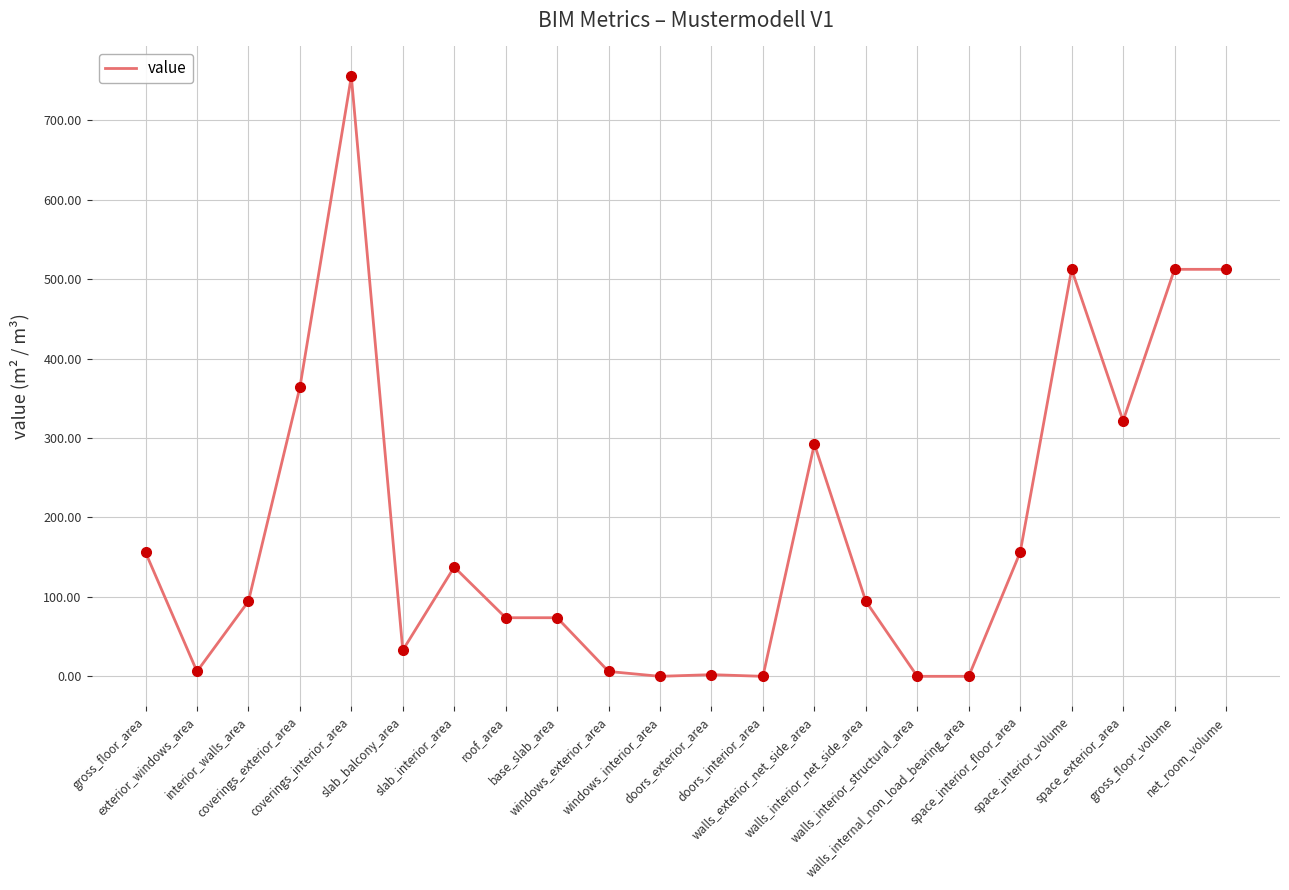

At which label is the value closest to 377?

coverings_exterior_area